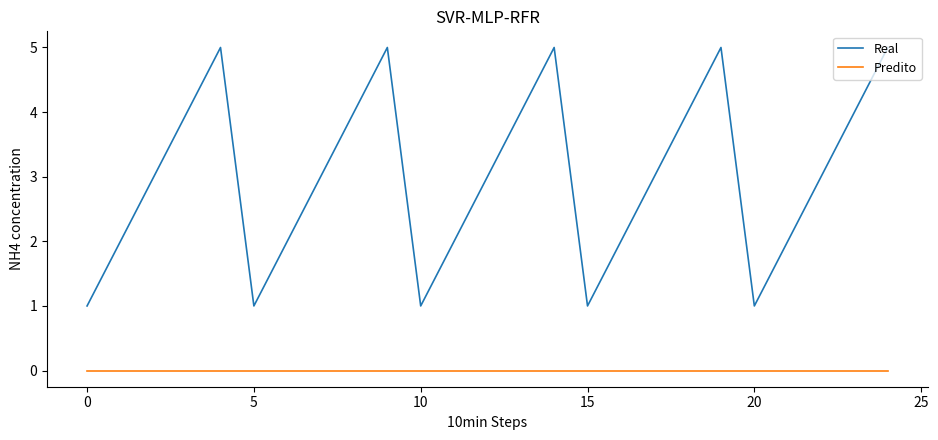

How many interior local peaks does the Real series have?

4